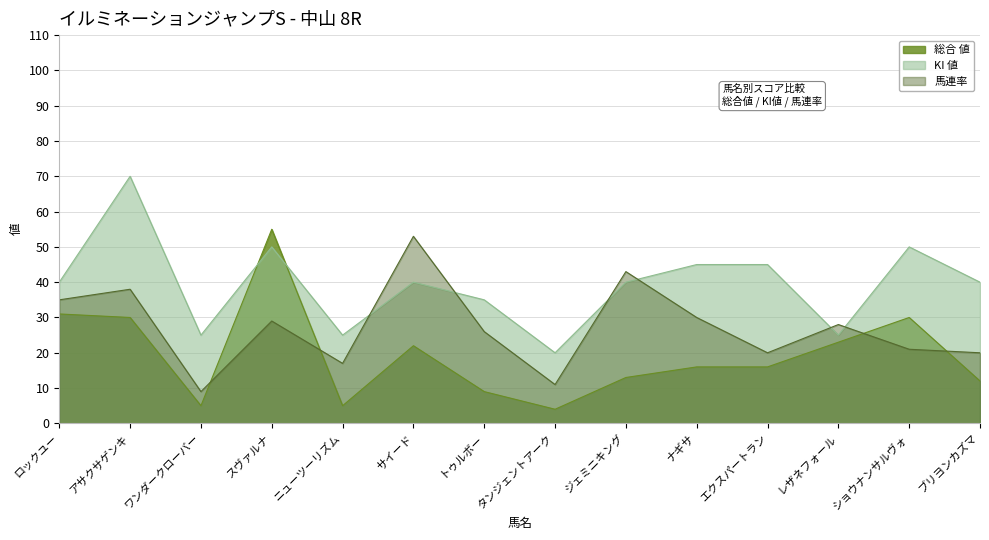

What is the sum of the 馬連率 values at ブリヨンカズマ and ニューツーリズム?

37